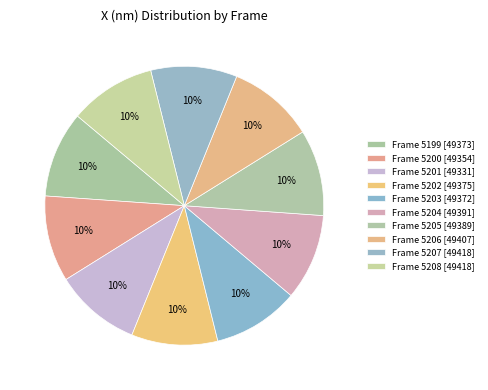

To the nearest percent, what is the combined percentage of Frame 5207 and Frame 5201?

20%